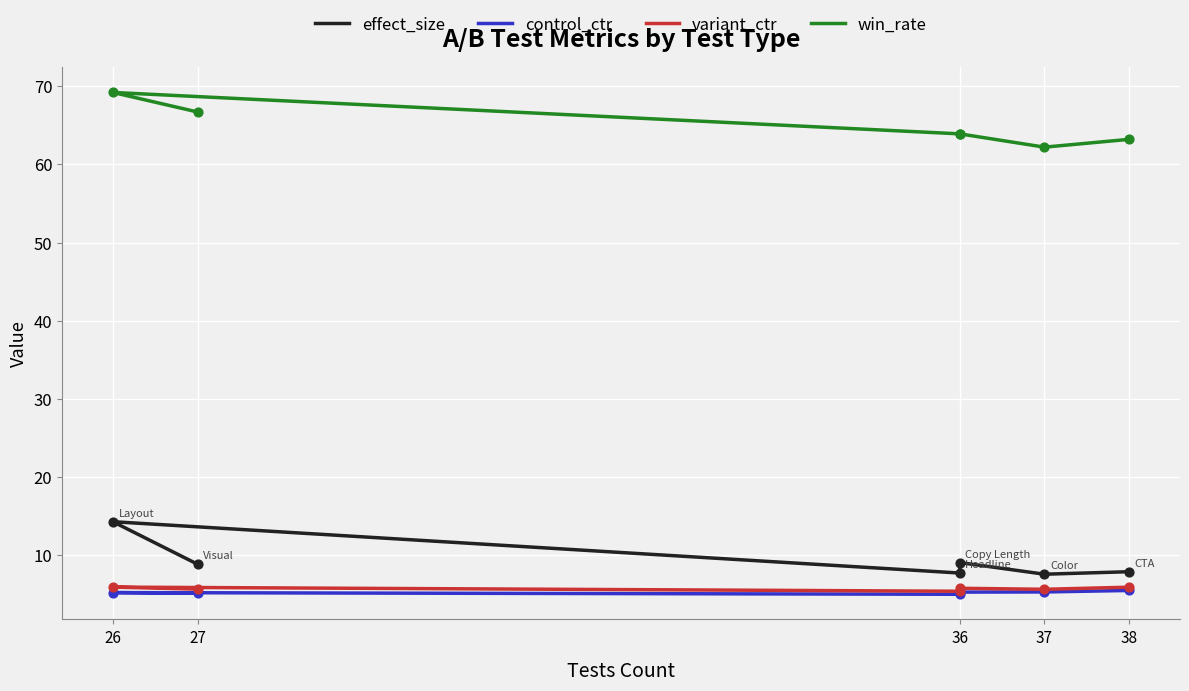

At how many categories does at least one series exceed 66?

2